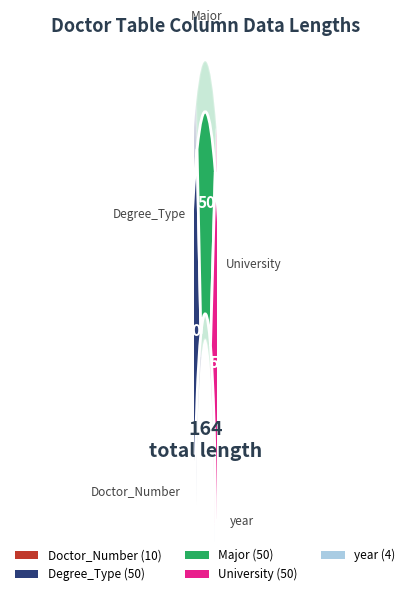

Is it true that University is 42% of the pie?

False